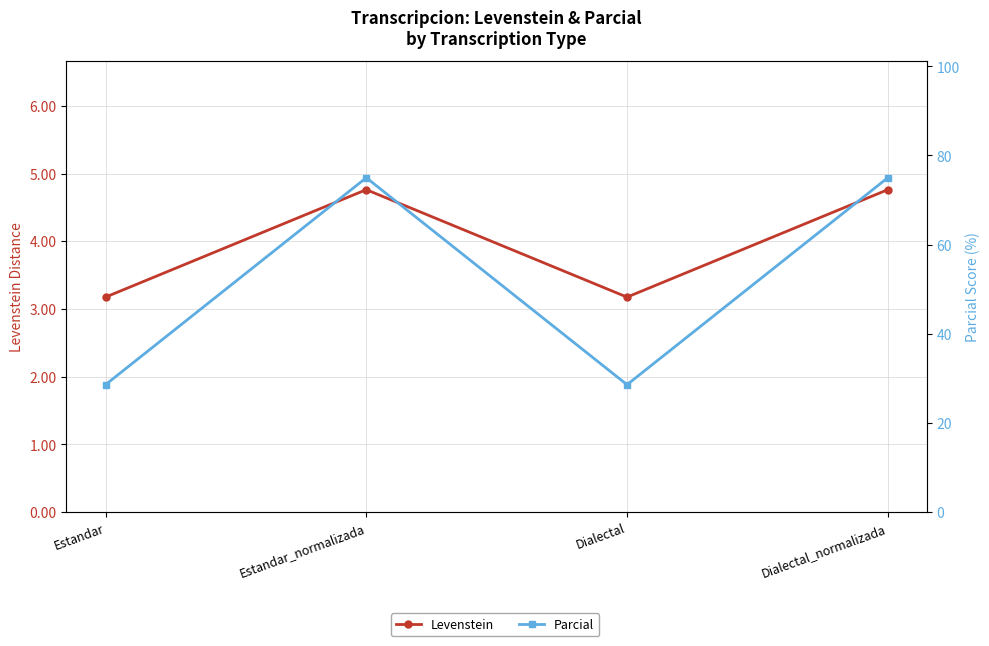

Reading left to right, what are all the values shown in this chart?

Levenstein: 3.2	4.8	3.2	4.8
Parcial: 28.6	75.0	28.6	75.0